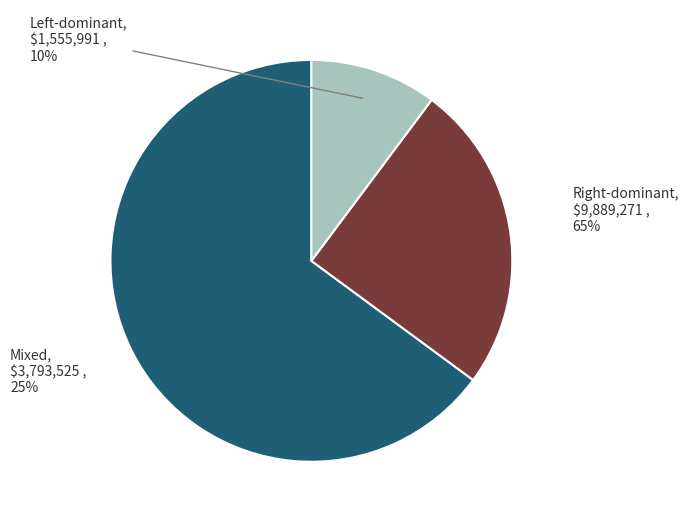

Is there a majority slice in this chart?

Yes